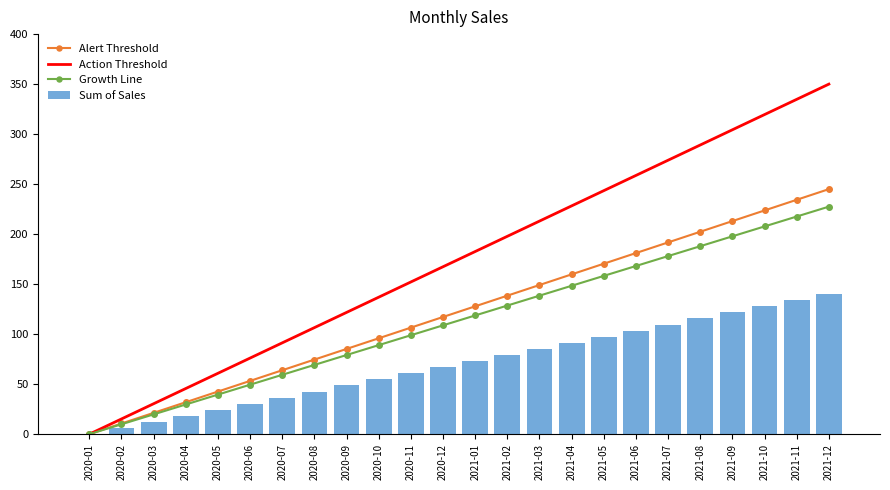

What is the label of the 2nd bar from the right?

2021-11